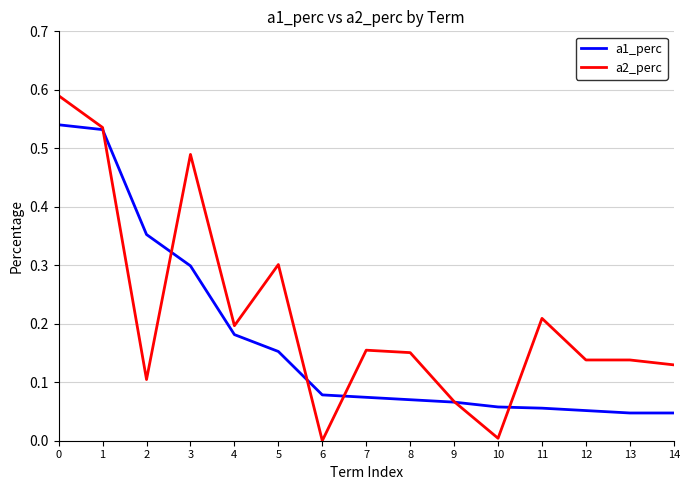

What value does the a1_perc series have at 3?

0.3